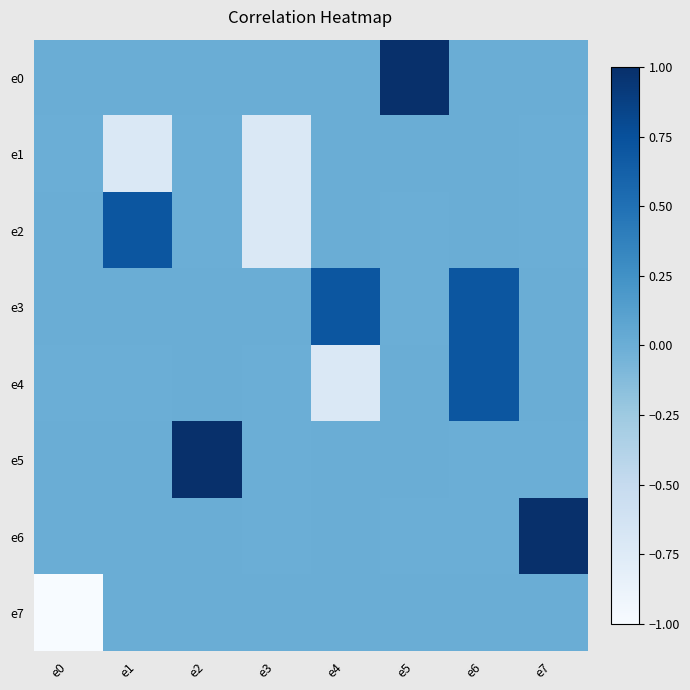

Rank the series at e7 from lowest to highest value.

e2, e1, e5, e7, e0, e3, e4, e6